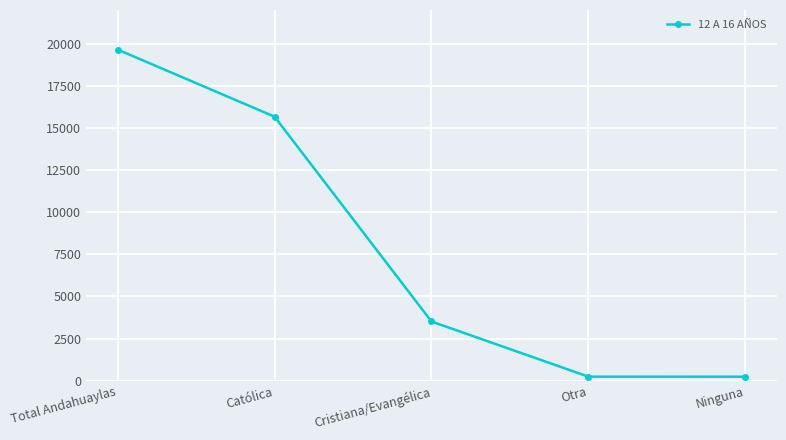

What is the label of the 1st point from the right?

Ninguna